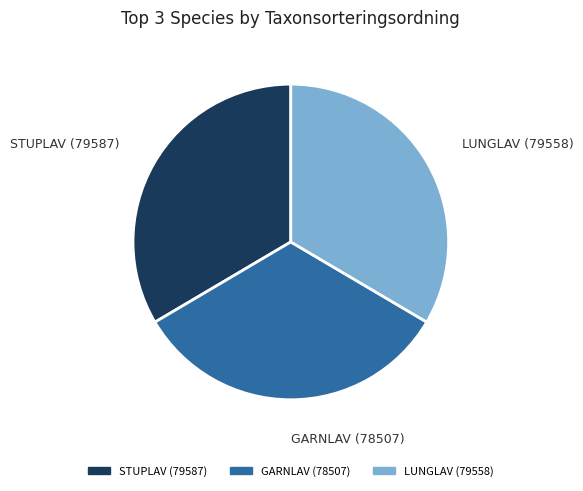

Is there any slice that represents more than half of the pie?

No